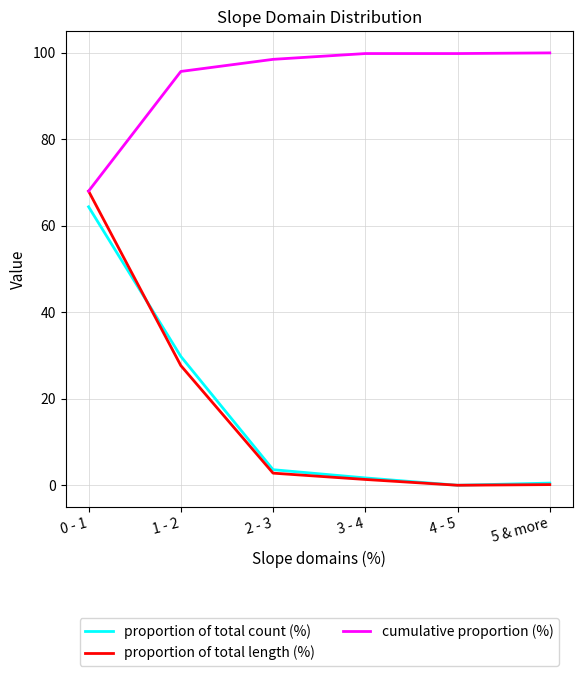

Between which two adjacent categories do proportion of total length (%) and proportion of total count (%) first intersect?

0 - 1 and 1 - 2